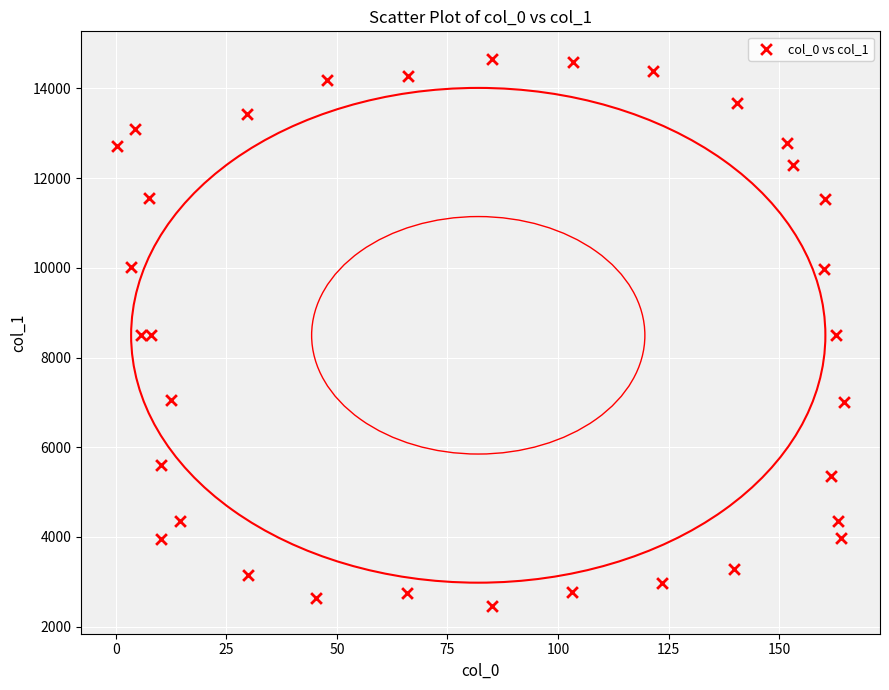

What is the range of X values (max minus min)?

164.2